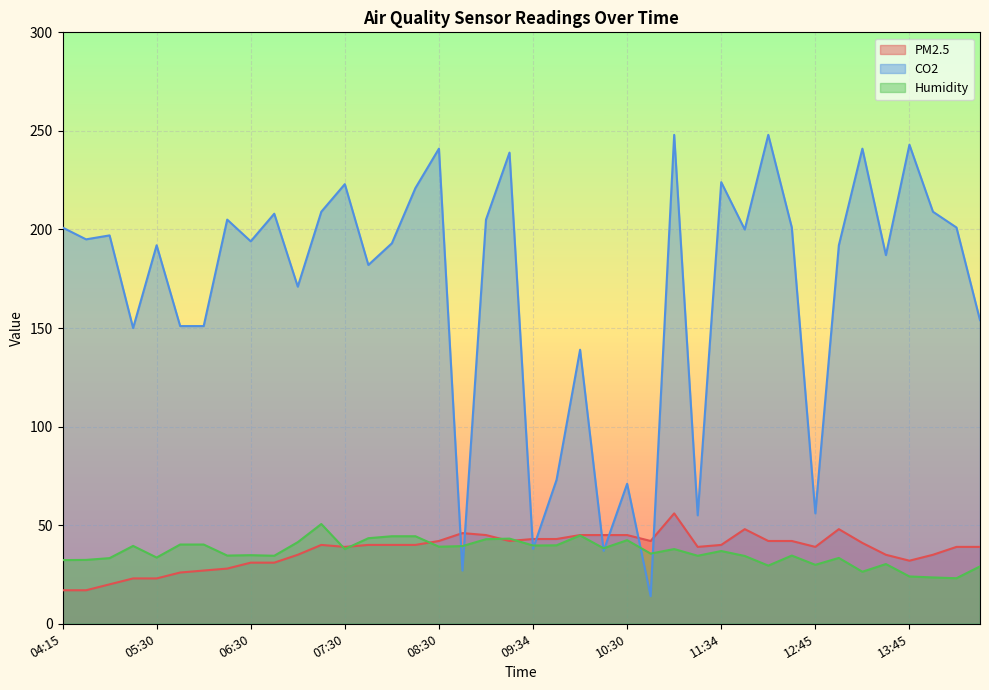

Is it true that Humidity equals 29.5 at 12:16?

True